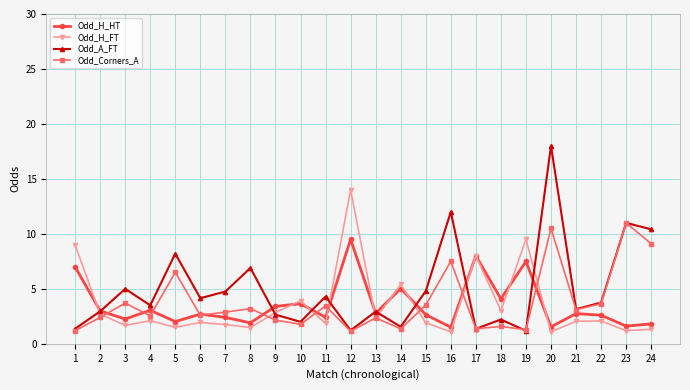

The Odd_H_HT series shows 2.7 at 6. True or false?

True